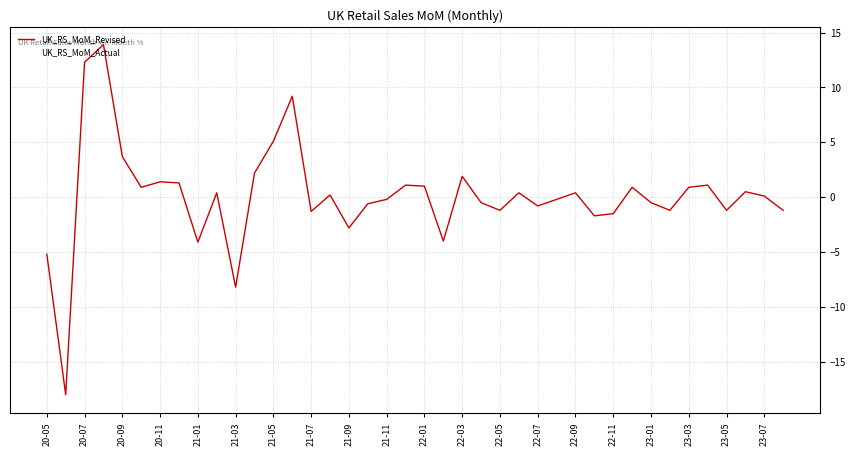

Which series has the largest range (max minus min)?

UK_RS_MoM_Actual